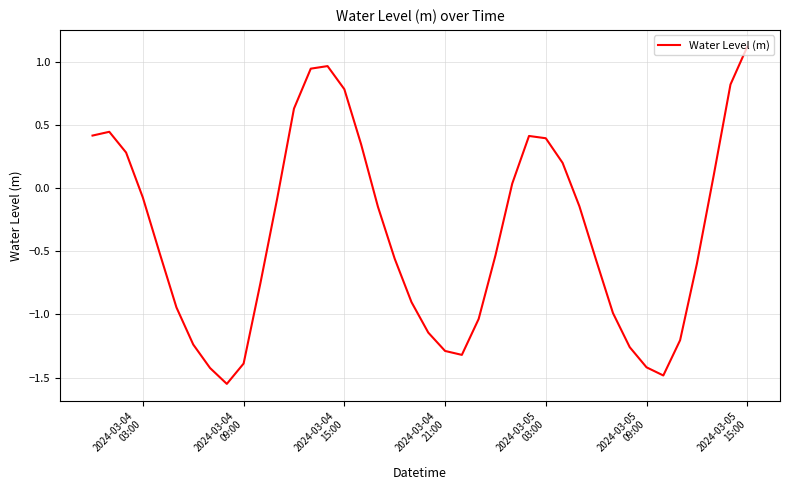

What is the difference between the maximum and minimum values?

2.7